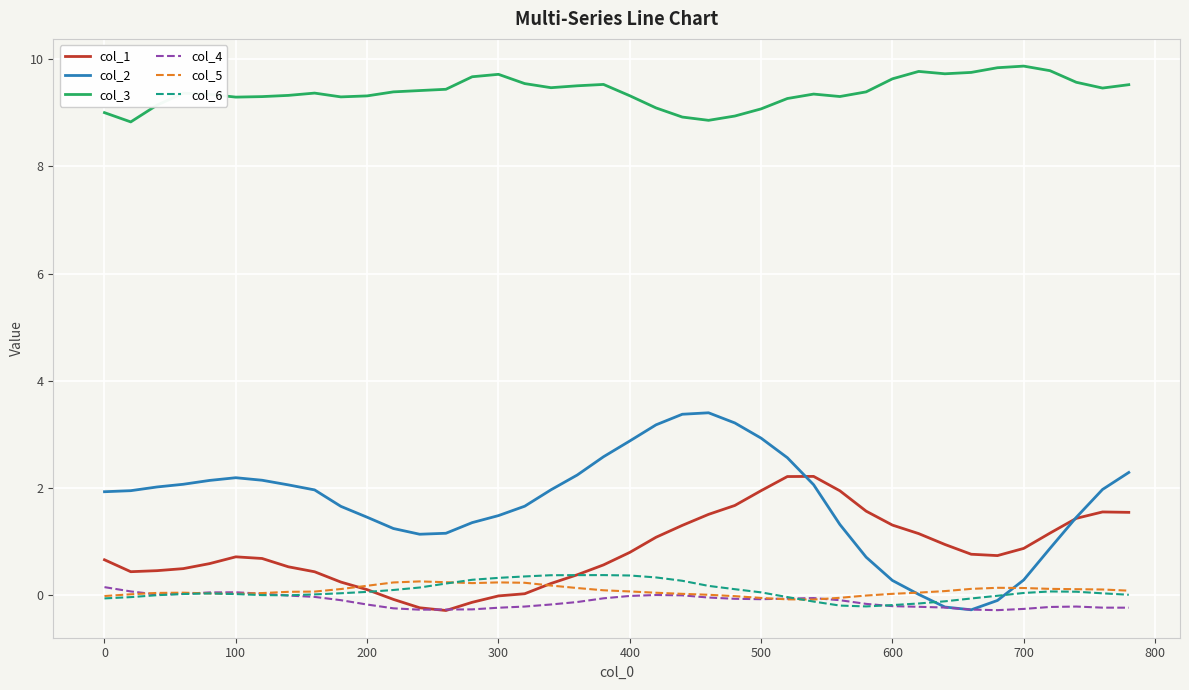

Which series has the largest total across all categories?

col_3